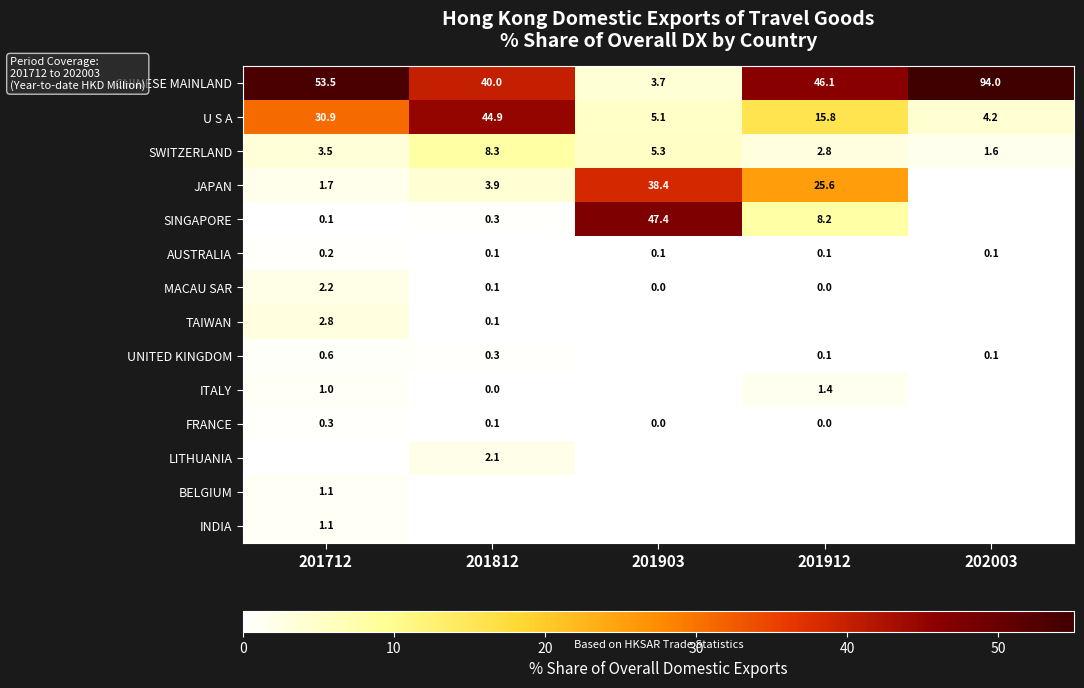

Is the value of CHINESE MAINLAND at 201712 greater than the value of JAPAN at 201912?

Yes